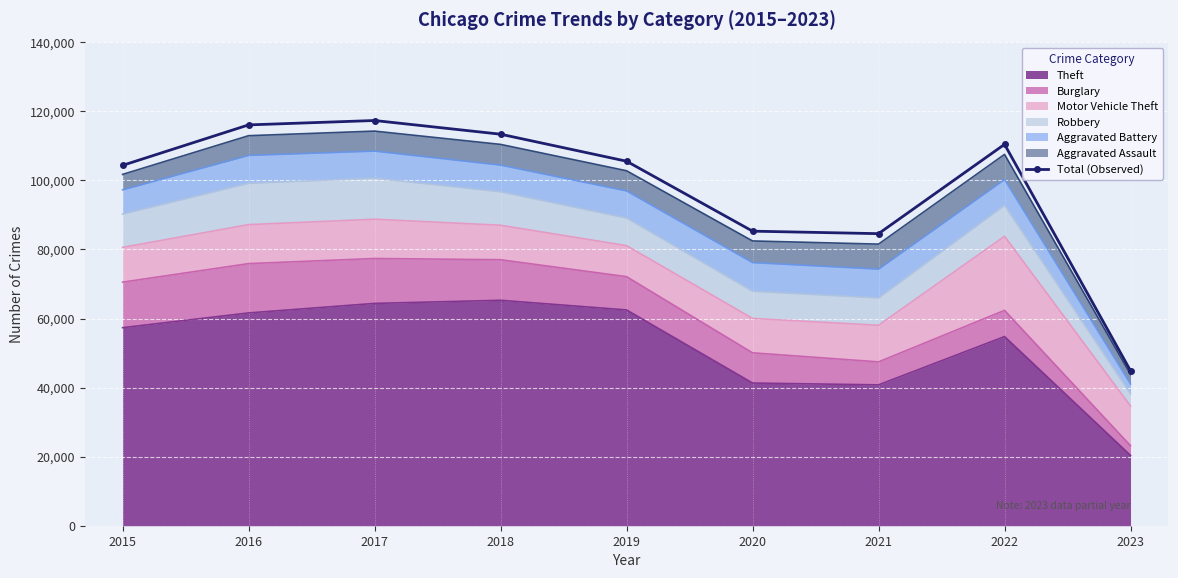

Reading left to right, transcribe all the data shown in this chart.

104357	116075	117349	113382	105558	85303	84580	110440	44865